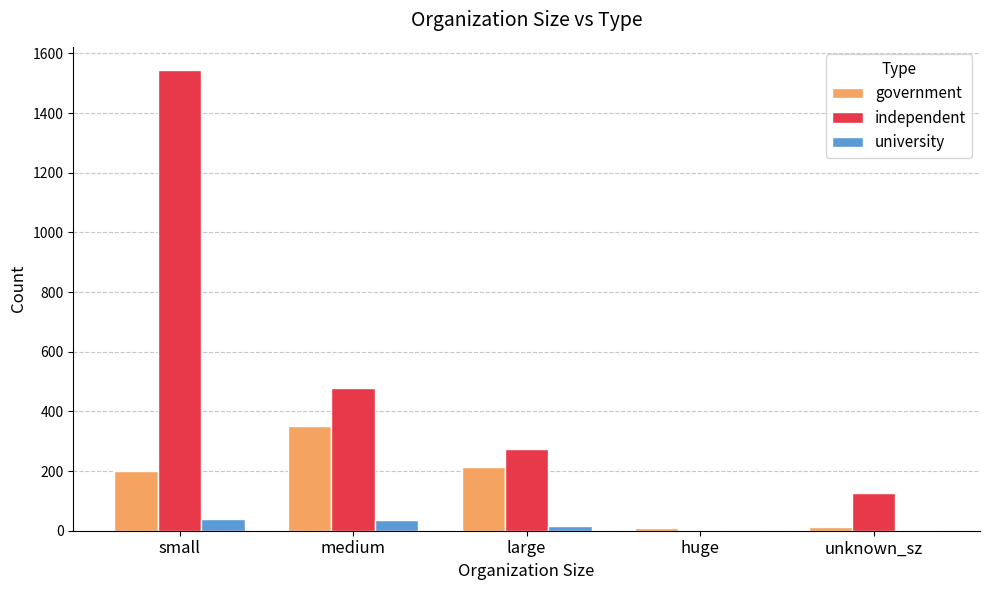

How many data points does each series have?

5